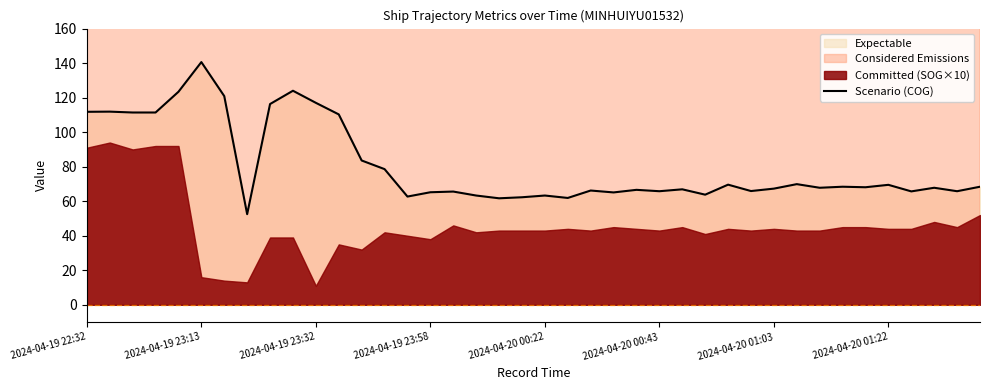

The value of Scenario (COG) at 2024-04-20 01:03 is 101.0. True or false?

False